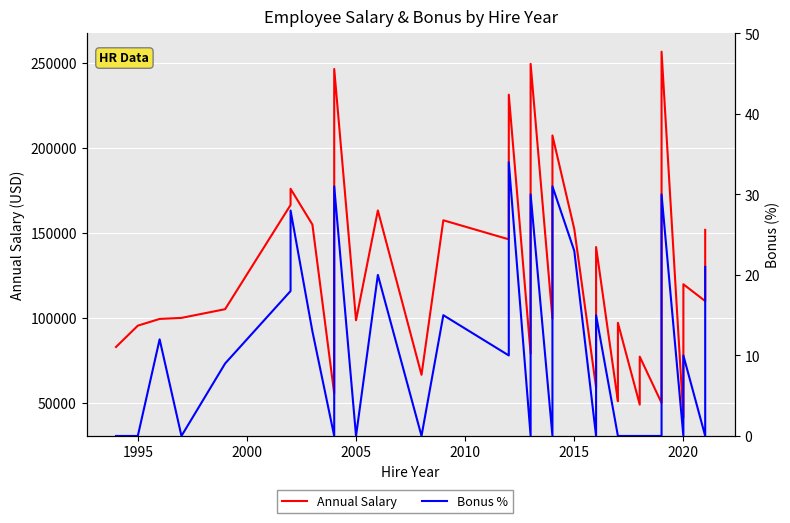

Which series has the largest total across all categories?

Annual Salary